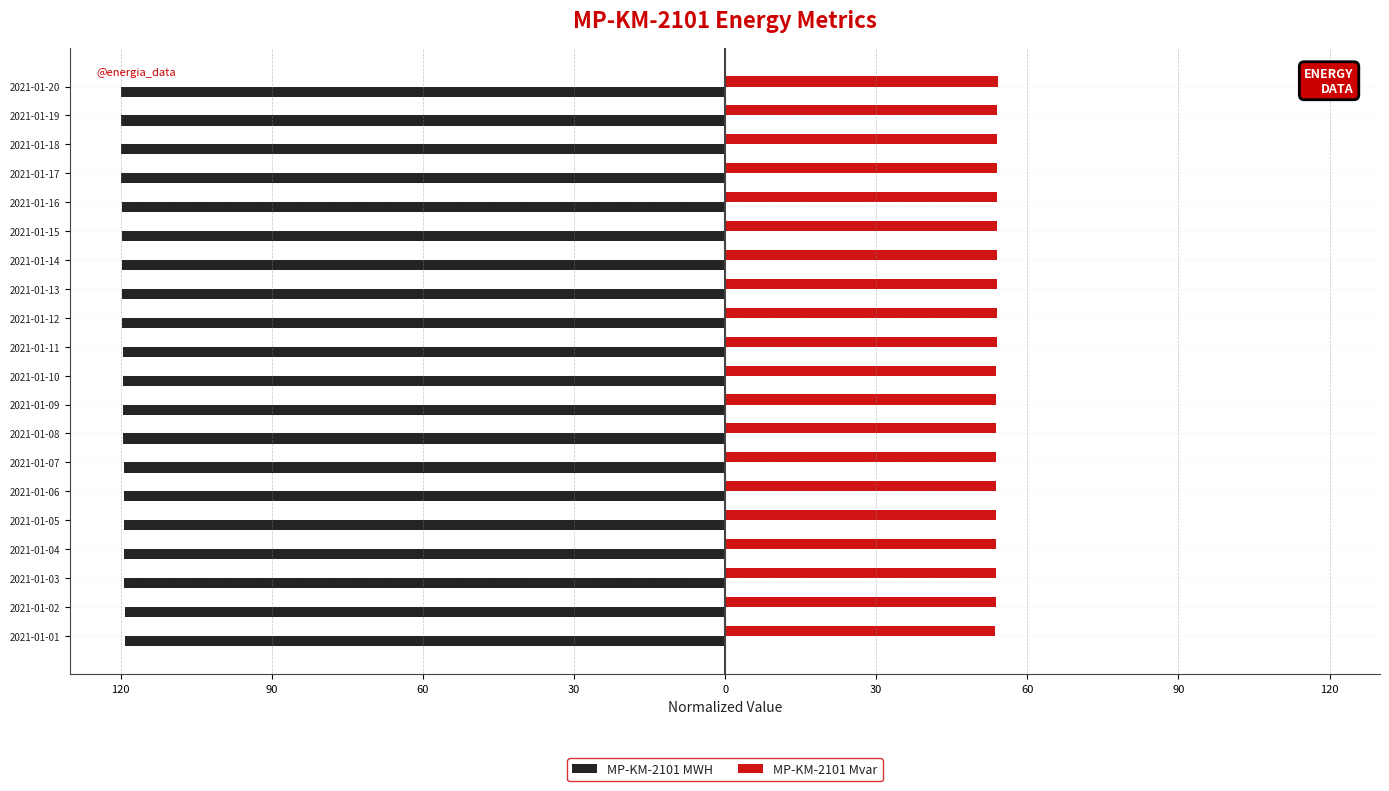

What is the average value of the MP-KM-2101 Mvar series?

53.9